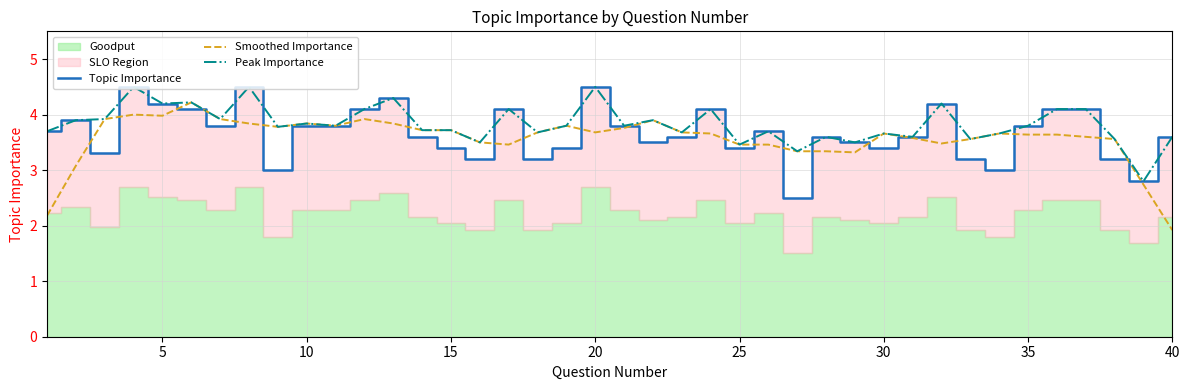

Which series ends up on top after the final intersection of Smoothed Importance and Topic Importance?

Topic Importance